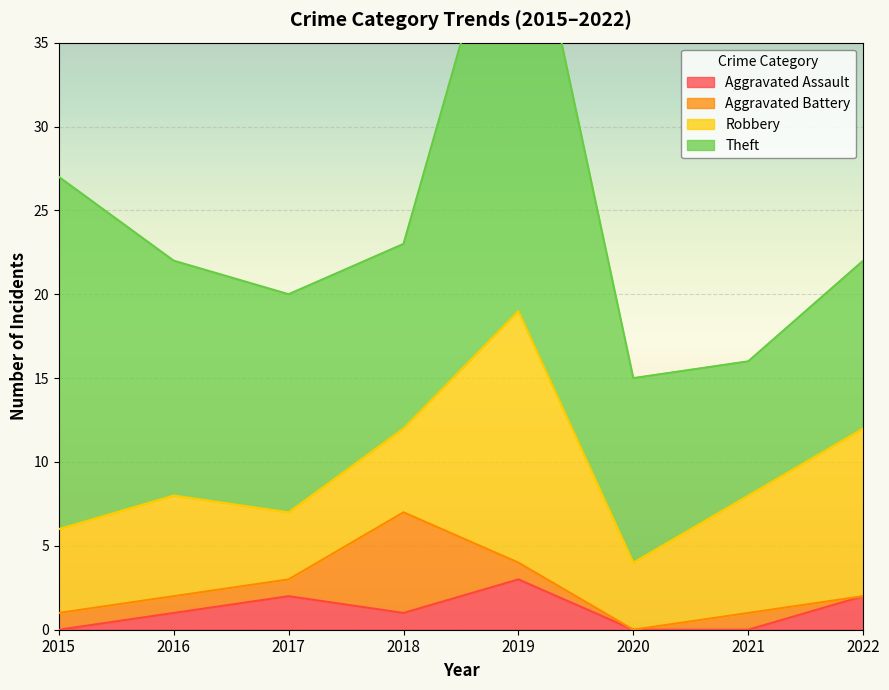

Does the chart display data point markers on the line(s)?

No